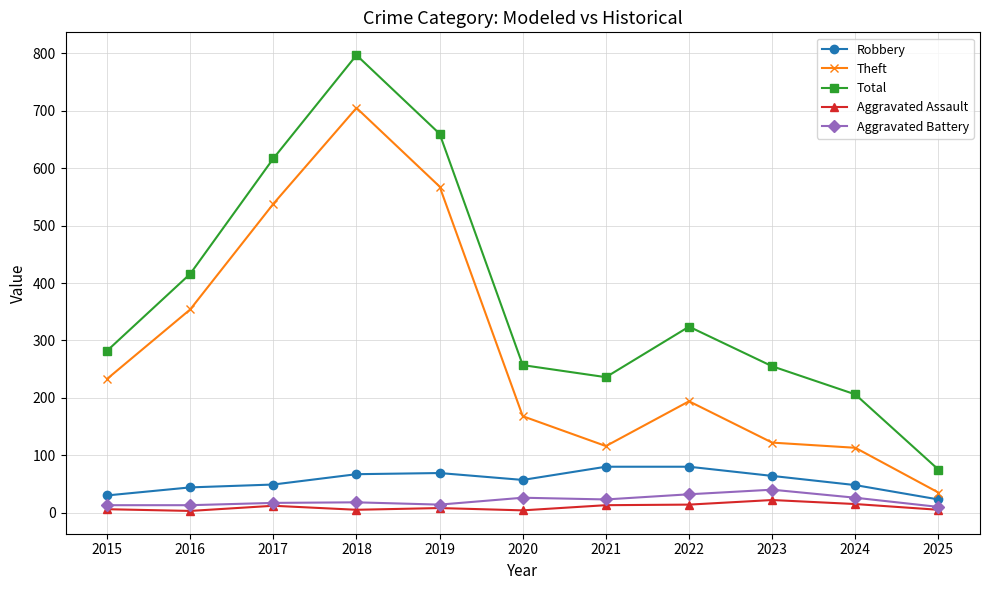

Which series has the largest range (max minus min)?

Total